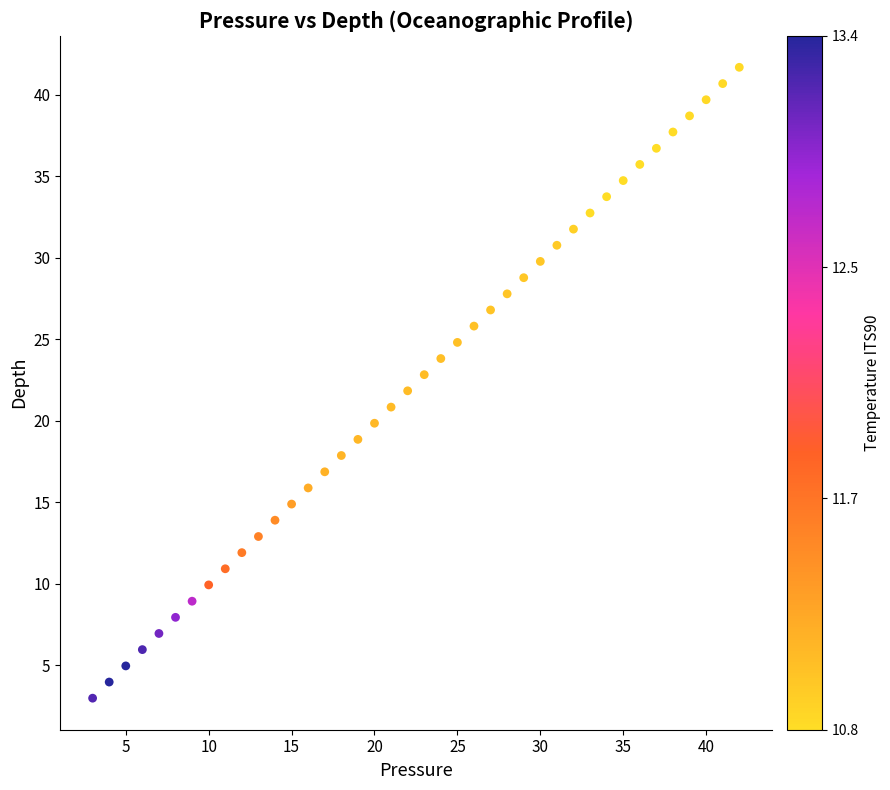

What is the range of X values (max minus min)?

39.0